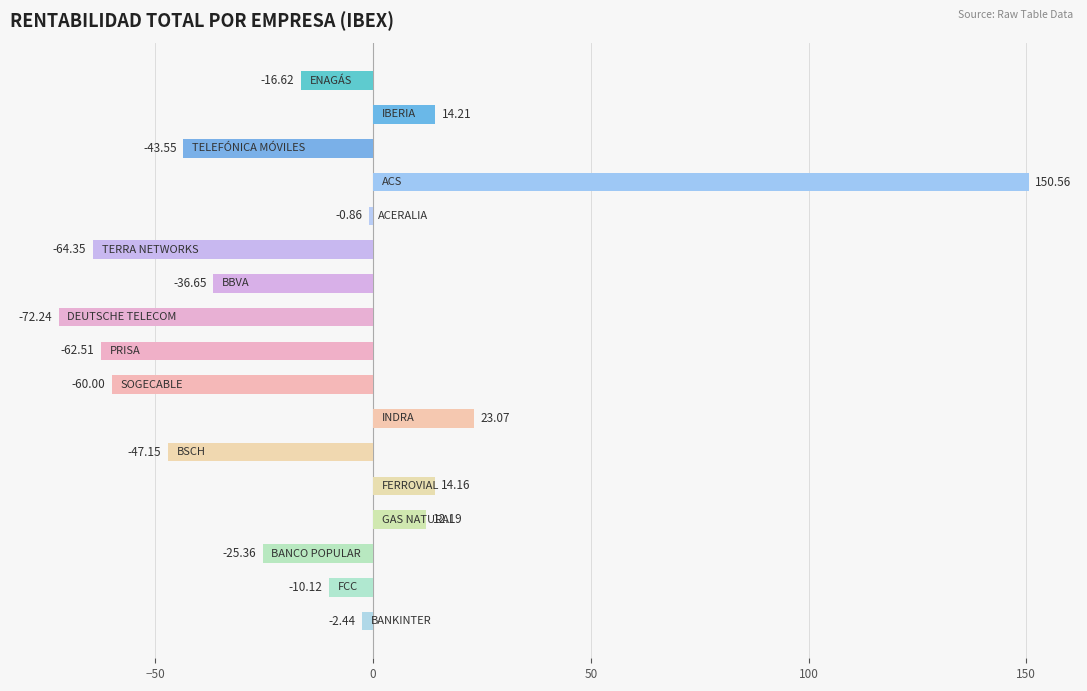

What is the average value?

-13.4